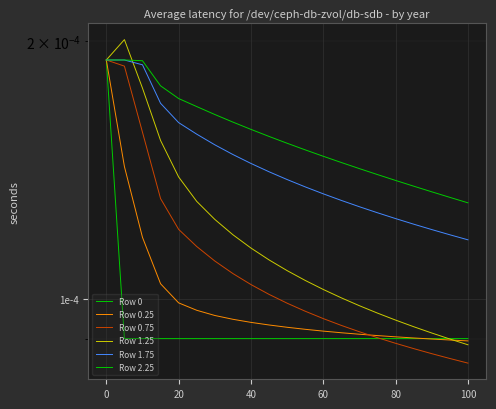

At which category is the sum across all series the highest?

−20